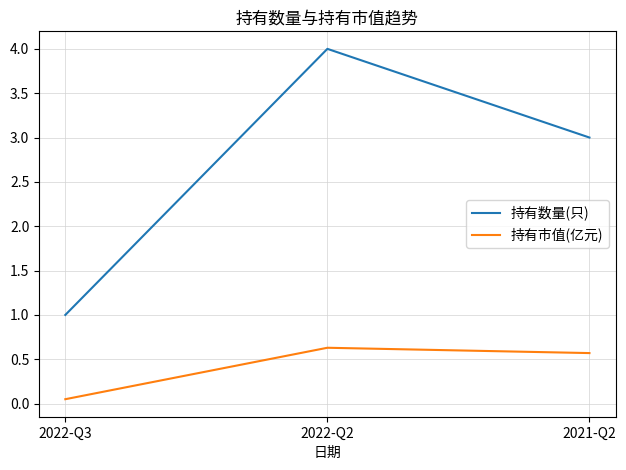

At which label does 持有市值(亿元) reach its minimum?

2022-Q3